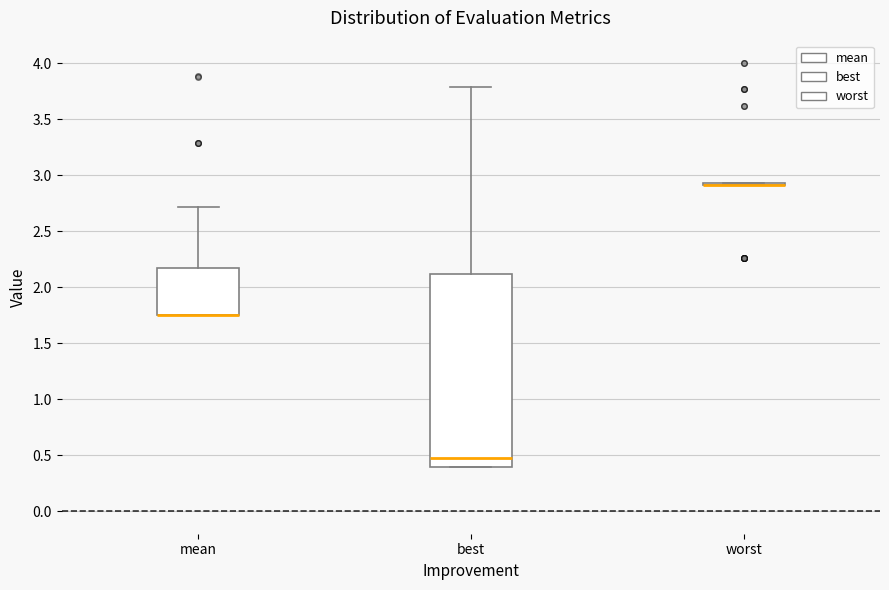

Which box is the tallest, from its lower edge to its upper edge?

best